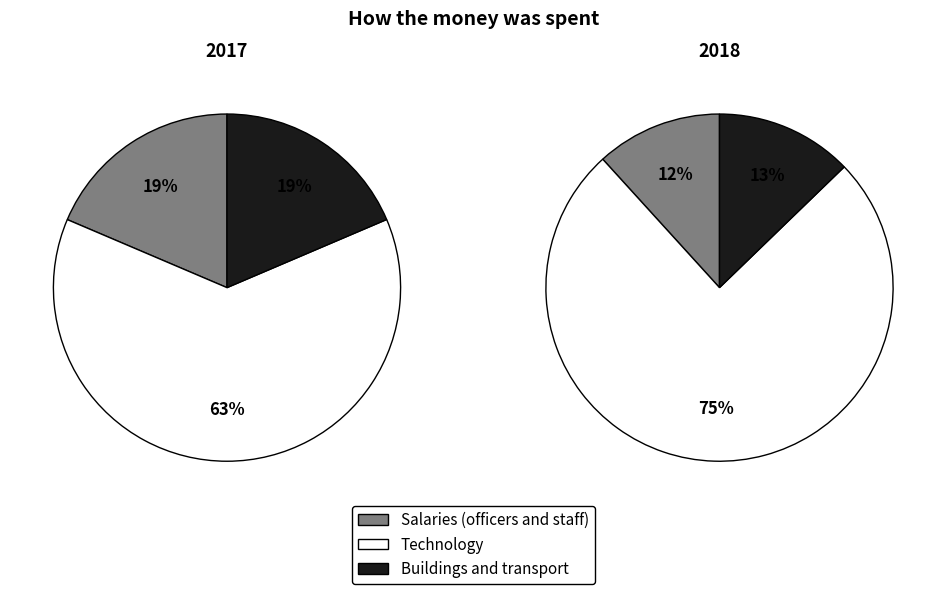

Is the sum of 3 and 2 greater than half?

No